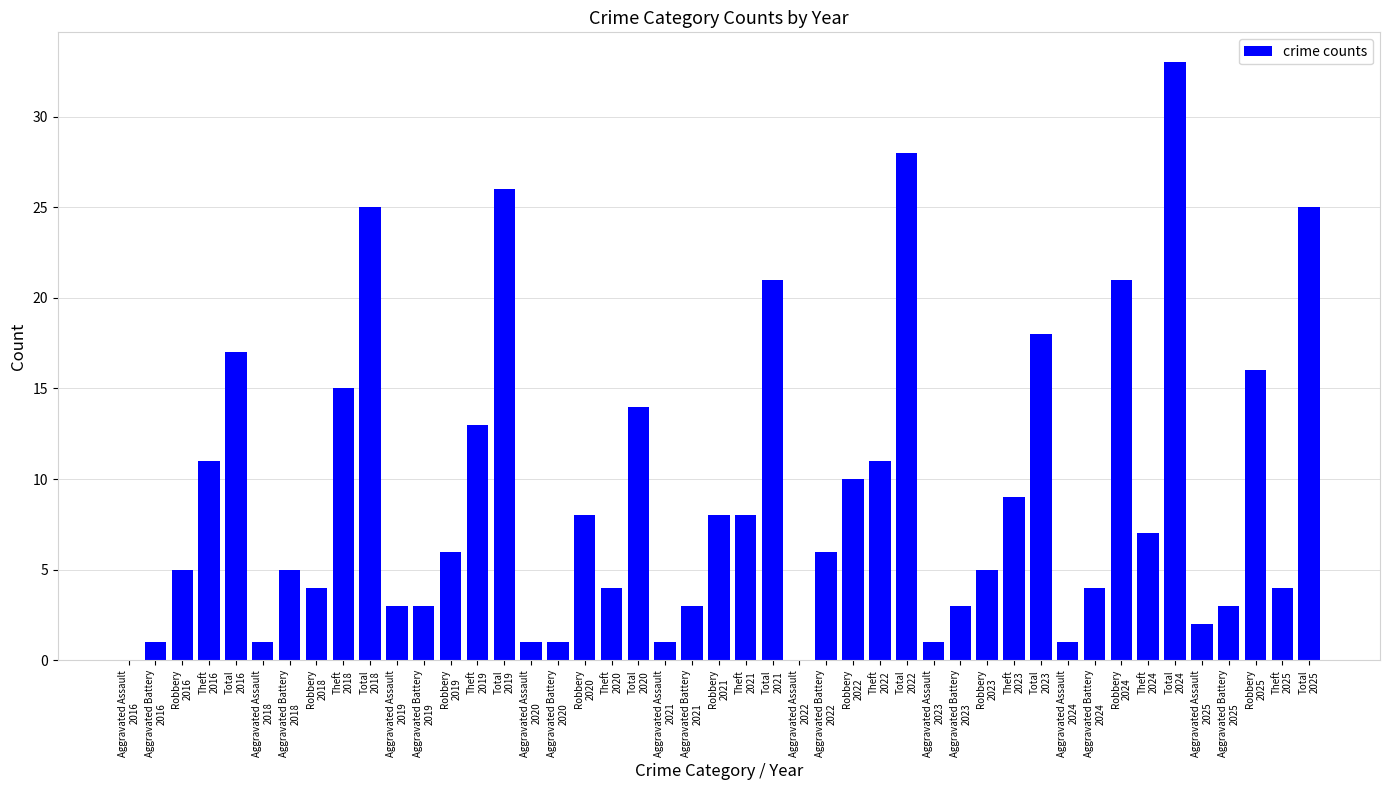

What is the sum of all values?

411